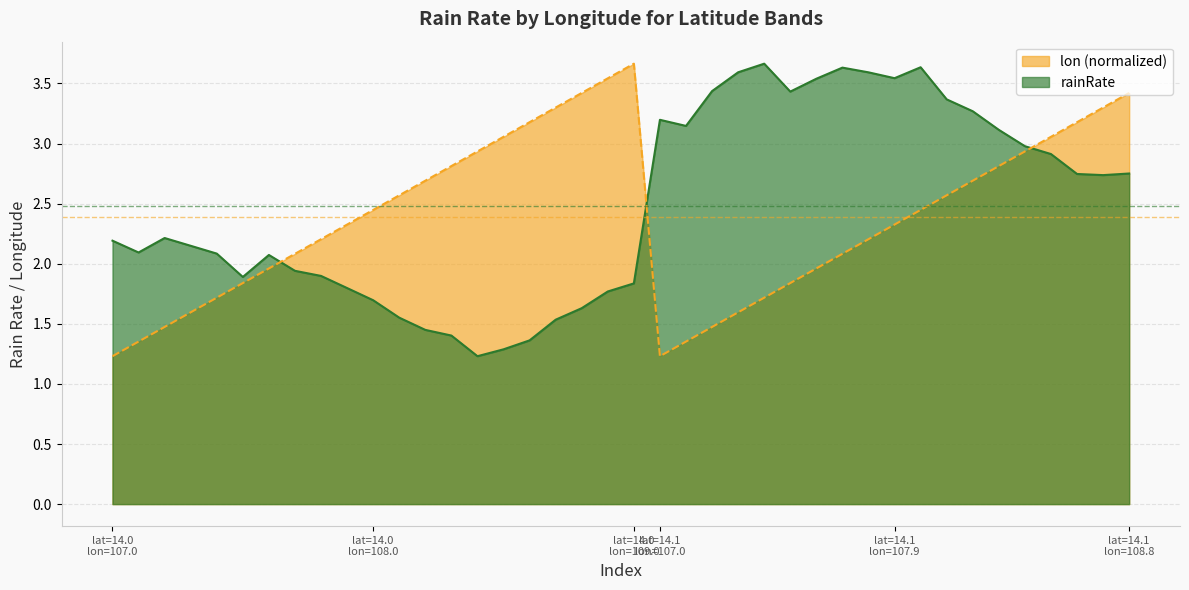

Reading left to right, extract all data points from this chart.

rainRate: 2.2	2.1	2.2	2.1	2.1	1.9	2.1	1.9	1.9	1.8	1.7	1.6	1.4	1.4	1.2	1.3	1.4	1.5	1.6	1.8	1.8	3.2	3.1	3.4	3.6	3.7	3.4	3.5	3.6	3.6	3.5	3.6	3.4	3.3	3.1	3.0	2.9	2.7	2.7	2.8
lon: 1.2	1.4	1.5	1.6	1.7	1.8	2.0	2.1	2.2	2.3	2.4	2.6	2.7	2.8	2.9	3.1	3.2	3.3	3.4	3.5	3.7	1.2	1.4	1.5	1.6	1.7	1.8	2.0	2.1	2.2	2.3	2.4	2.6	2.7	2.8	2.9	3.1	3.2	3.3	3.4